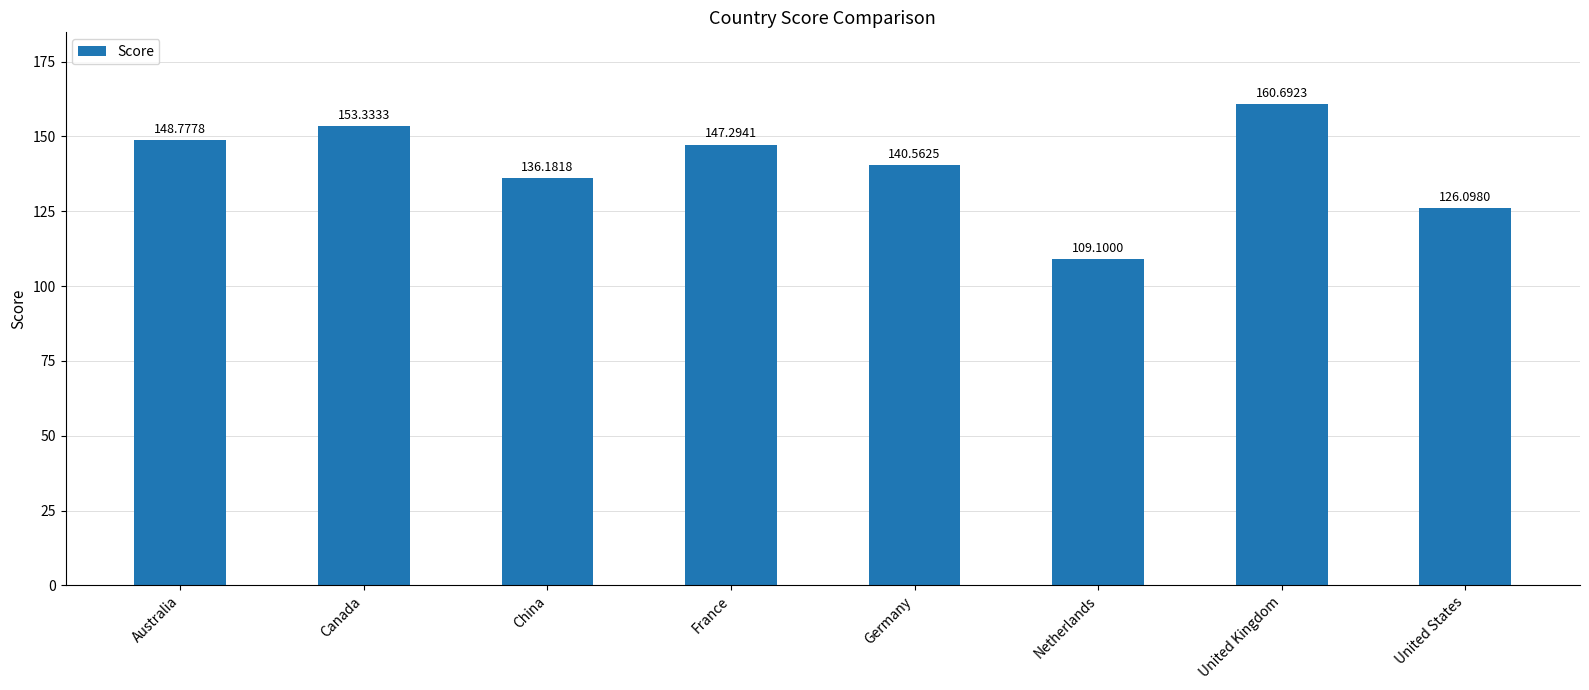

What is the maximum value shown in the chart?

160.7